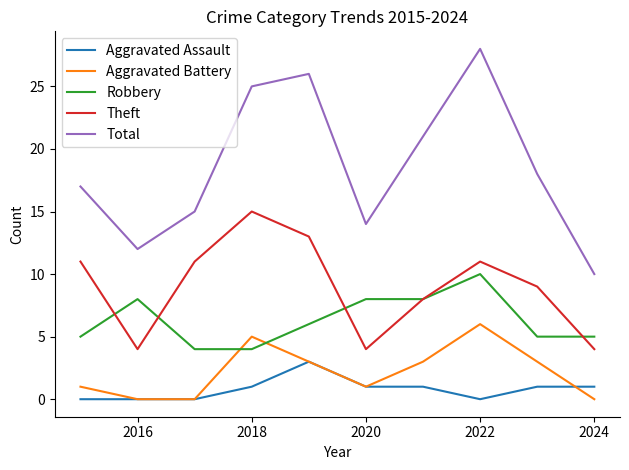

True or false: Aggravated Assault and Total intersect in this chart.

False